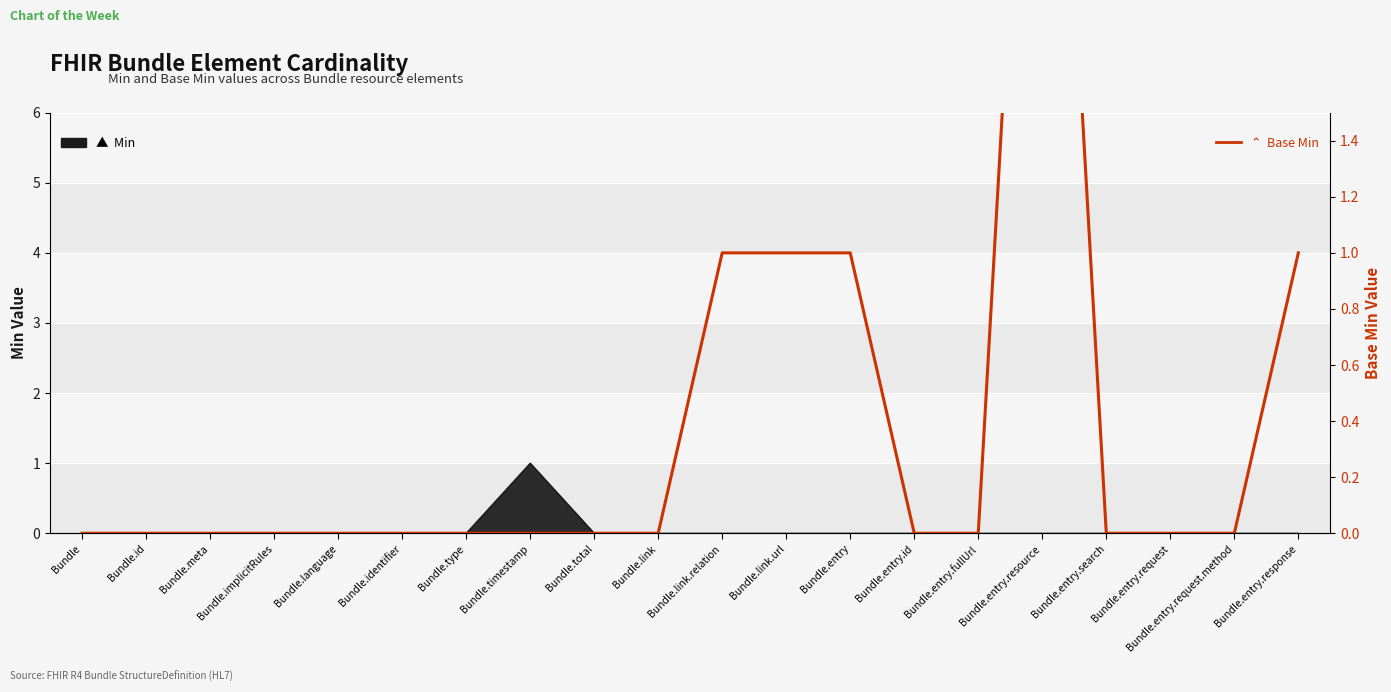

What is the label of the 20th point from the left?

Bundle.entry.response